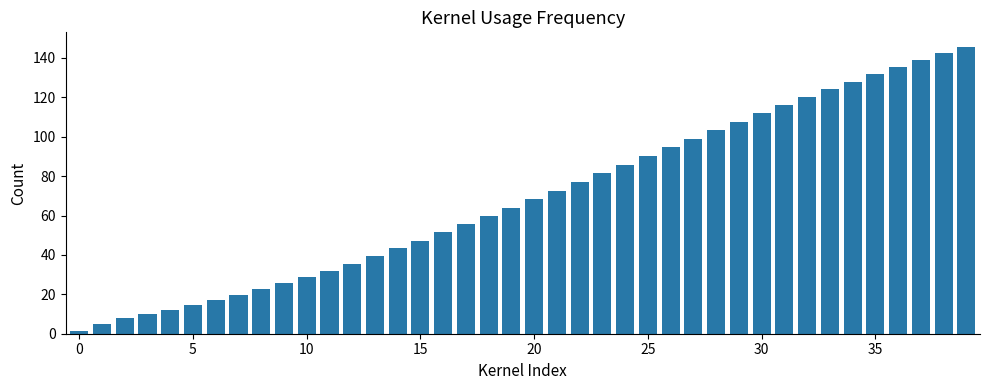

What is the difference between the maximum and second lowest values?

140.8